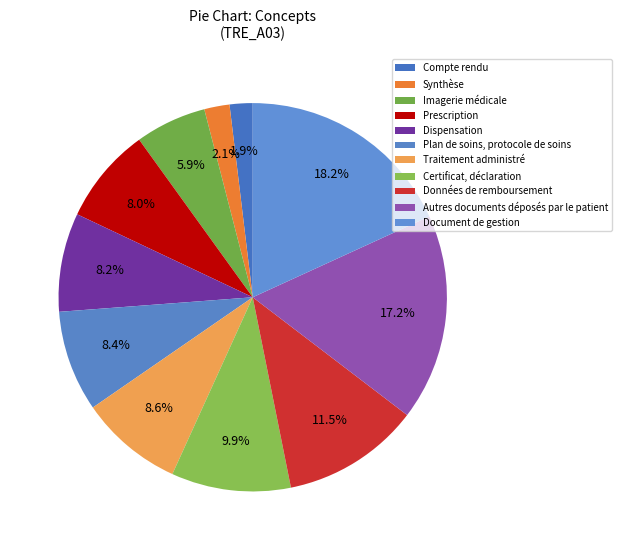

What is the total percentage of Plan de soins, protocole de soins and Synthèse?

10.5%